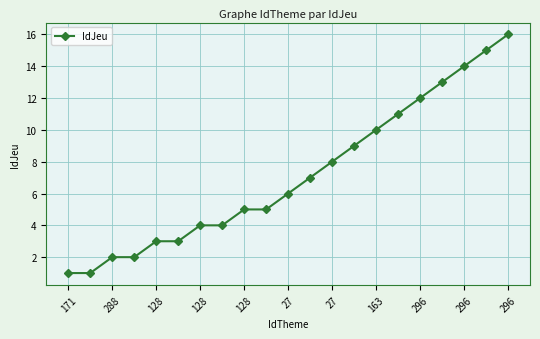

What is the value of the 12th point from the left?

7